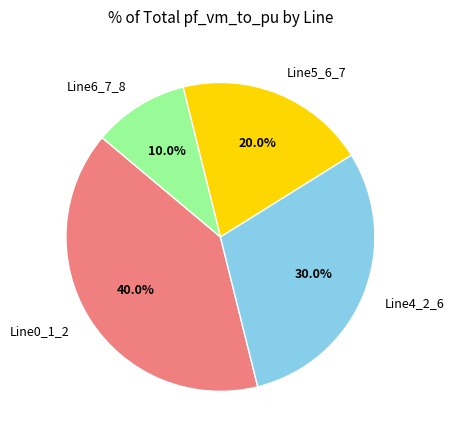

What percentage do Line6_7_8 and Line4_2_6 together represent?

40.0%